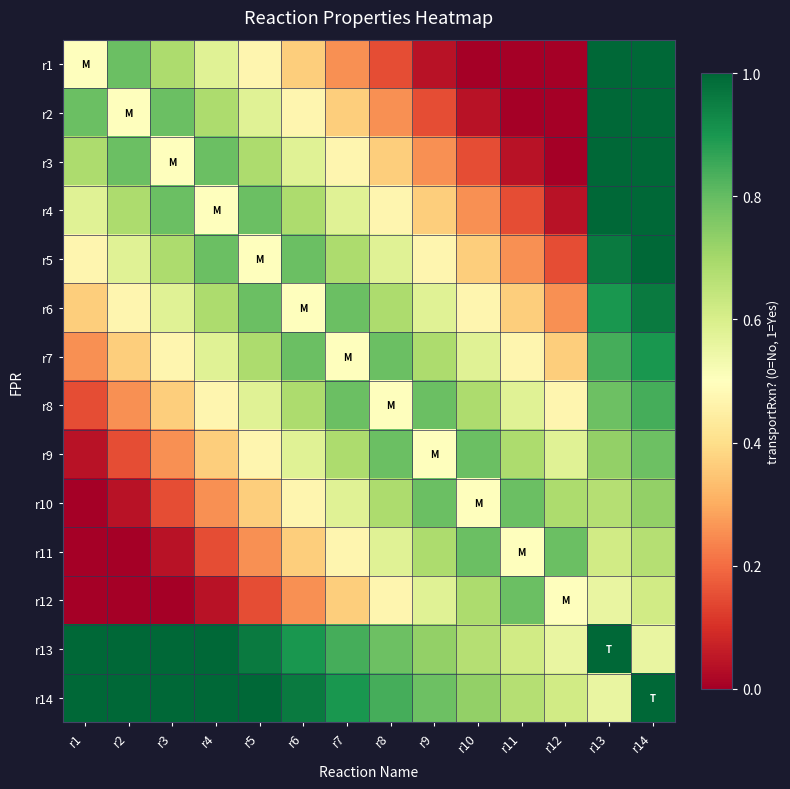

Reading right to left, list all the values displayed in this chart.

r1: r14=1.0	r13=1.0	r12=0.0	r11=0.0	r10=0.0	r9=0.0	r8=0.2	r7=0.3	r6=0.4	r5=0.5	r4=0.6	r3=0.7	r2=0.8	r1=0.5
r2: r14=1.0	r13=1.0	r12=0.0	r11=0.0	r10=0.0	r9=0.2	r8=0.3	r7=0.4	r6=0.5	r5=0.6	r4=0.7	r3=0.8	r2=0.5	r1=0.8
r3: r14=1.0	r13=1.0	r12=0.0	r11=0.0	r10=0.2	r9=0.3	r8=0.4	r7=0.5	r6=0.6	r5=0.7	r4=0.8	r3=0.5	r2=0.8	r1=0.7
r4: r14=1.0	r13=1.0	r12=0.0	r11=0.2	r10=0.3	r9=0.4	r8=0.5	r7=0.6	r6=0.7	r5=0.8	r4=0.5	r3=0.8	r2=0.7	r1=0.6
r5: r14=1.0	r13=1.0	r12=0.2	r11=0.3	r10=0.4	r9=0.5	r8=0.6	r7=0.7	r6=0.8	r5=0.5	r4=0.8	r3=0.7	r2=0.6	r1=0.5
r6: r14=1.0	r13=0.9	r12=0.3	r11=0.4	r10=0.5	r9=0.6	r8=0.7	r7=0.8	r6=0.5	r5=0.8	r4=0.7	r3=0.6	r2=0.5	r1=0.4
r7: r14=0.9	r13=0.8	r12=0.4	r11=0.5	r10=0.6	r9=0.7	r8=0.8	r7=0.5	r6=0.8	r5=0.7	r4=0.6	r3=0.5	r2=0.4	r1=0.3
r8: r14=0.8	r13=0.8	r12=0.5	r11=0.6	r10=0.7	r9=0.8	r8=0.5	r7=0.8	r6=0.7	r5=0.6	r4=0.5	r3=0.4	r2=0.3	r1=0.2
r9: r14=0.8	r13=0.7	r12=0.6	r11=0.7	r10=0.8	r9=0.5	r8=0.8	r7=0.7	r6=0.6	r5=0.5	r4=0.4	r3=0.3	r2=0.2	r1=0.0
r10: r14=0.7	r13=0.7	r12=0.7	r11=0.8	r10=0.5	r9=0.8	r8=0.7	r7=0.6	r6=0.5	r5=0.4	r4=0.3	r3=0.2	r2=0.0	r1=0.0
r11: r14=0.7	r13=0.6	r12=0.8	r11=0.5	r10=0.8	r9=0.7	r8=0.6	r7=0.5	r6=0.4	r5=0.3	r4=0.2	r3=0.0	r2=0.0	r1=0.0
r12: r14=0.6	r13=0.6	r12=0.5	r11=0.8	r10=0.7	r9=0.6	r8=0.5	r7=0.4	r6=0.3	r5=0.2	r4=0.0	r3=0.0	r2=0.0	r1=0.0
r13: r14=0.6	r13=1.0	r12=0.6	r11=0.6	r10=0.7	r9=0.7	r8=0.8	r7=0.8	r6=0.9	r5=1.0	r4=1.0	r3=1.0	r2=1.0	r1=1.0
r14: r14=1.0	r13=0.6	r12=0.6	r11=0.7	r10=0.7	r9=0.8	r8=0.8	r7=0.9	r6=1.0	r5=1.0	r4=1.0	r3=1.0	r2=1.0	r1=1.0